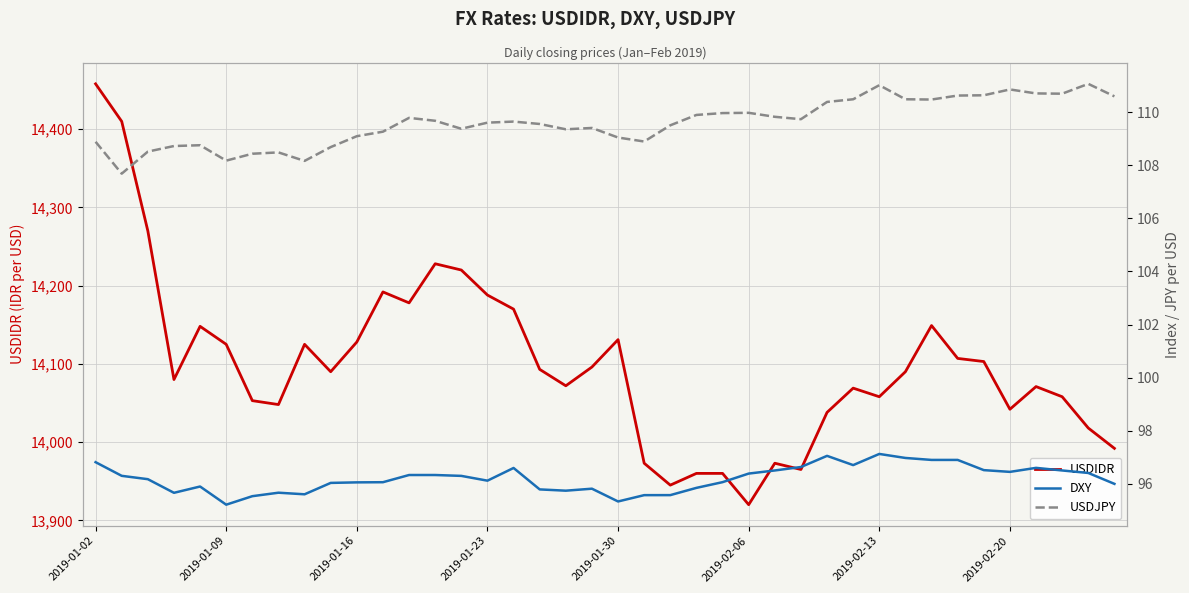

How many values in the USDIDR series exceed 14090?

19